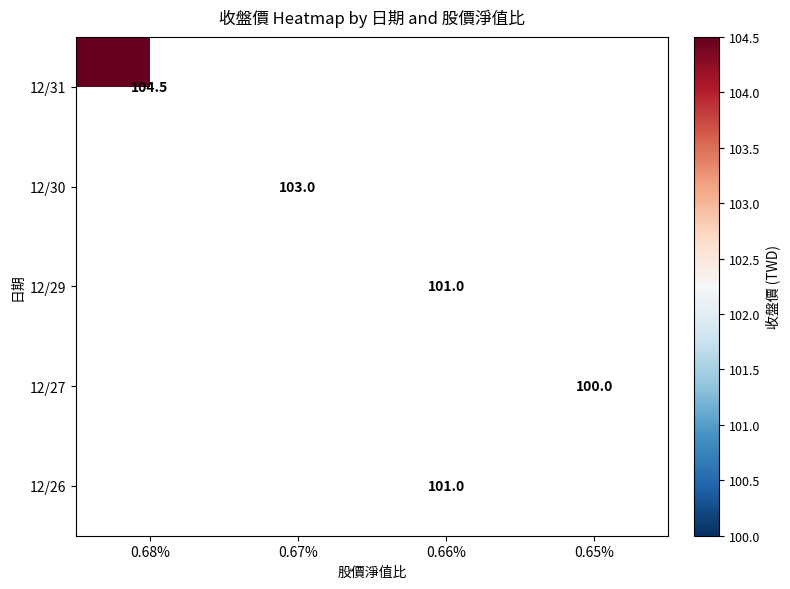

What is the greatest value displayed?

104.5